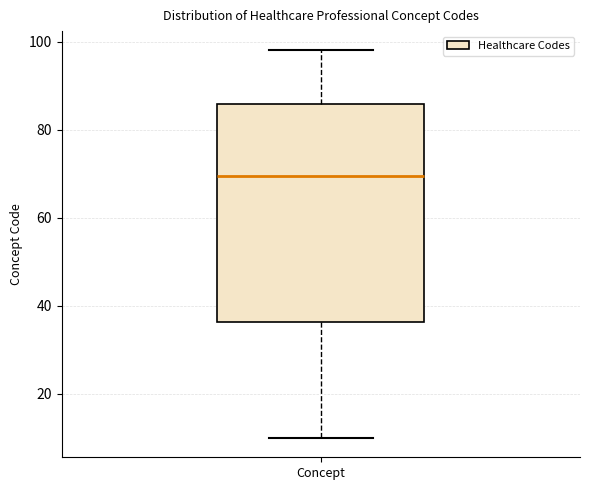

Transcribe this box plot: give where the median line is, the range the box spans, and where the two whiskers end, as read against the y-axis. The values are not printed on the chart, so give them approximately, as read against the axis.

median 70, box 36 to 86, whiskers 10 to 98